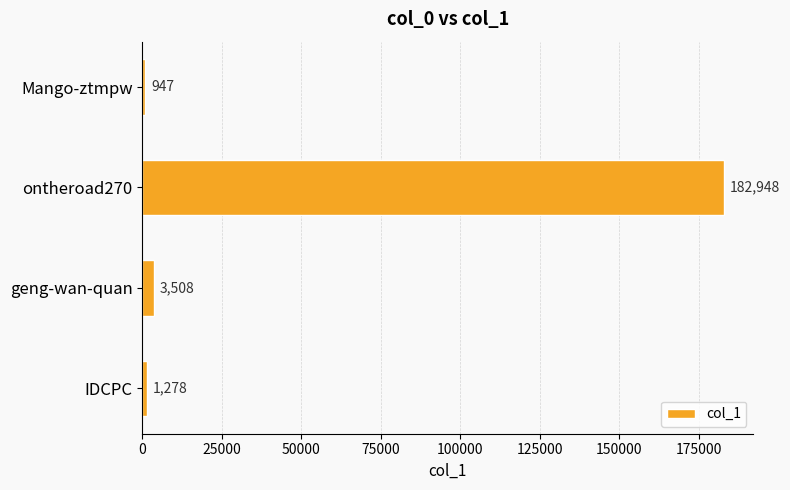

Is it true that the value at ontheroad270 is 298665?

False